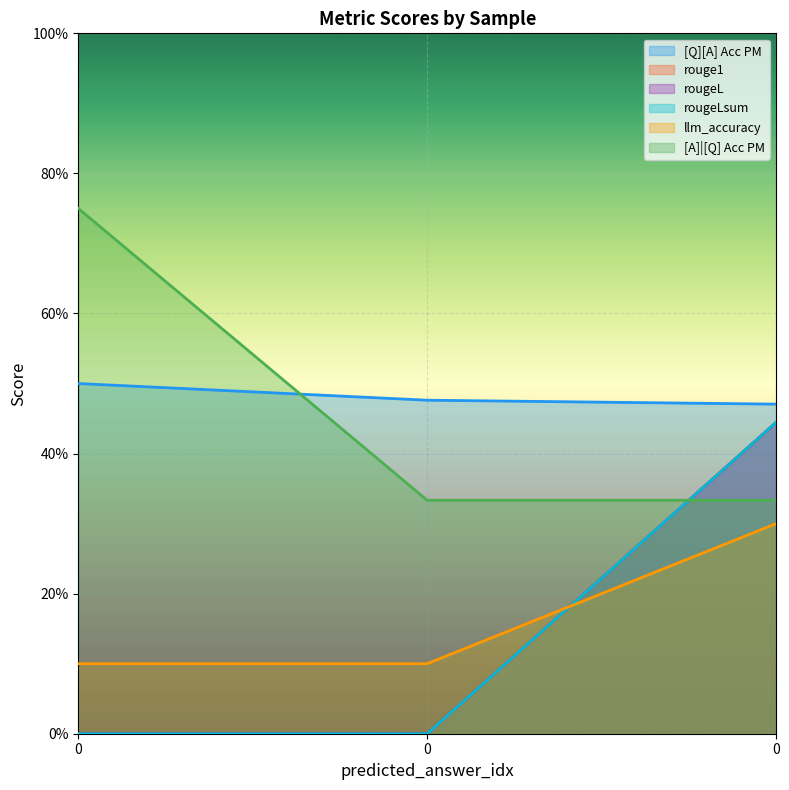

Reading right to left, transcribe all the data shown in this chart.

[Q][A] Acc PM: 0=0.5	0=0.5	0=0.5
rouge1: 0=0.4	0=0.0	0=0.0
rougeL: 0=0.4	0=0.0	0=0.0
rougeLsum: 0=0.4	0=0.0	0=0.0
llm_accuracy: 0=0.3	0=0.1	0=0.1
[A]|[Q] Acc PM: 0=0.3	0=0.3	0=0.8